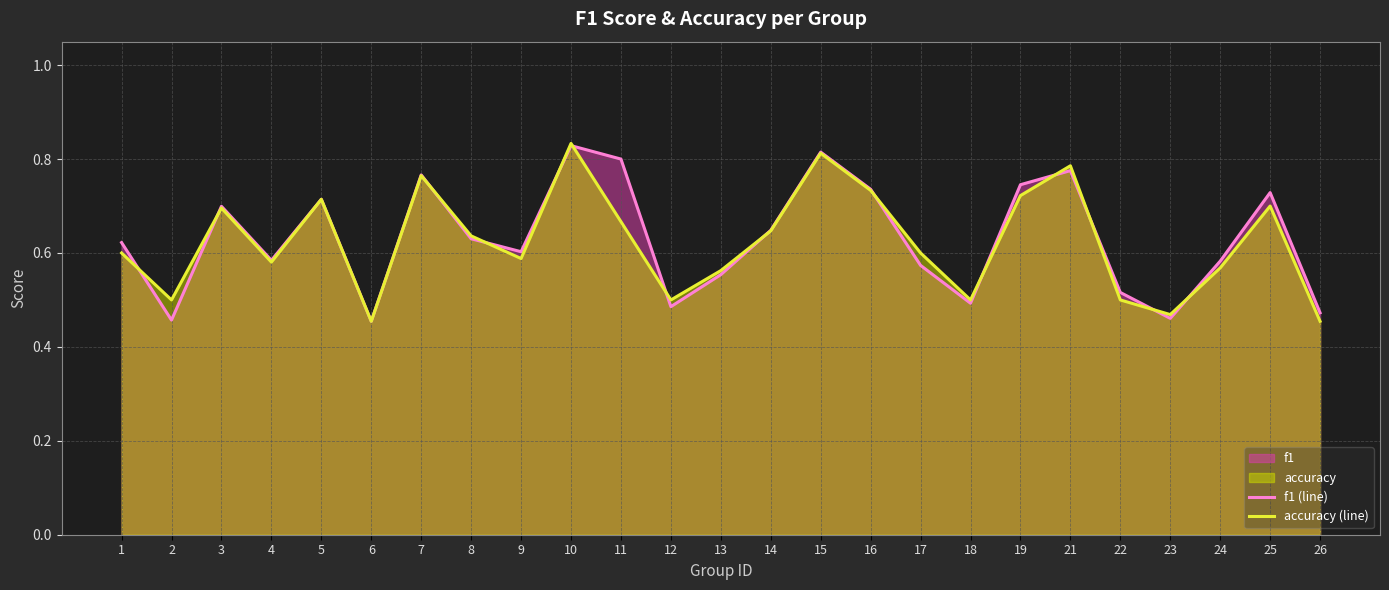

The accuracy (line) series shows 0.5 at 7. True or false?

False